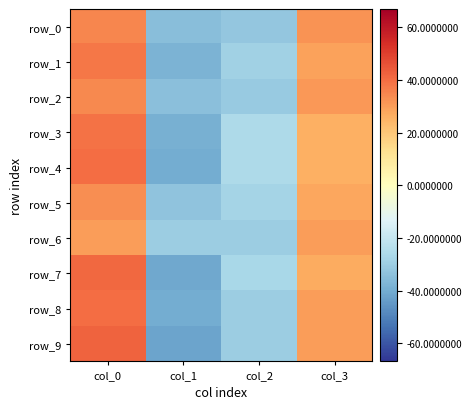

What is the greatest value displayed?

42